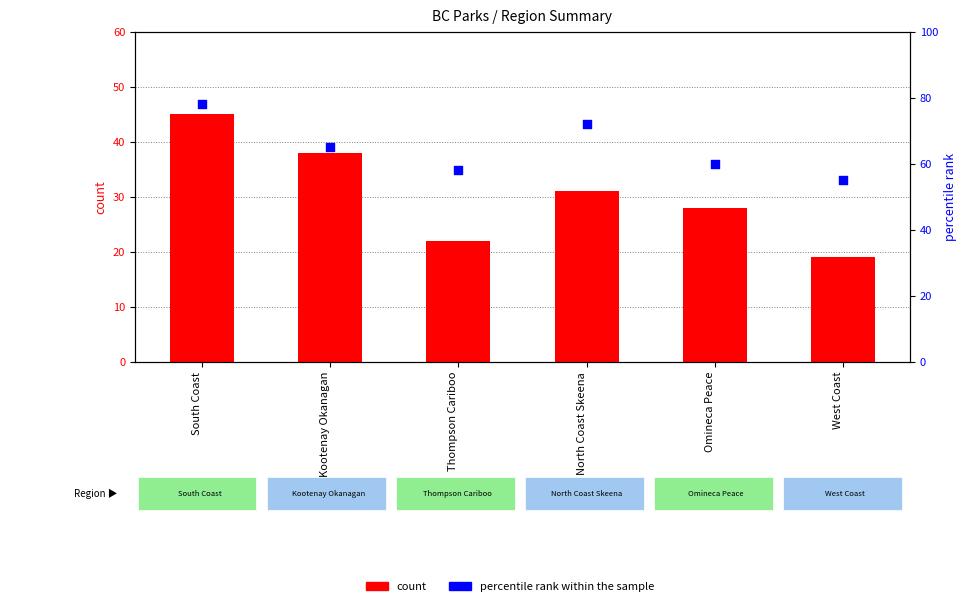

What is the total value across all series at South Coast?

123